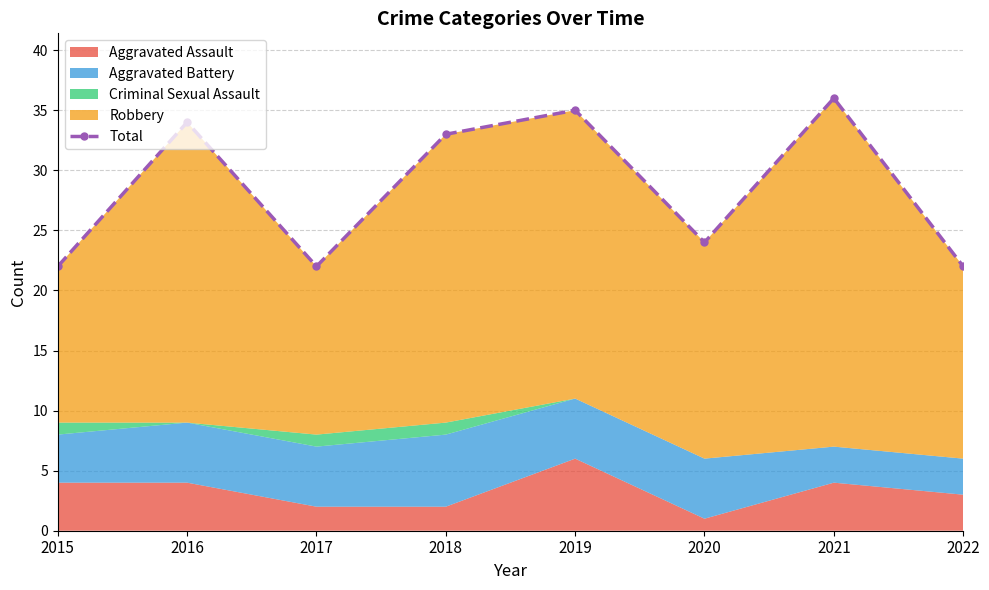

What is the difference between the second highest and second lowest values?

13